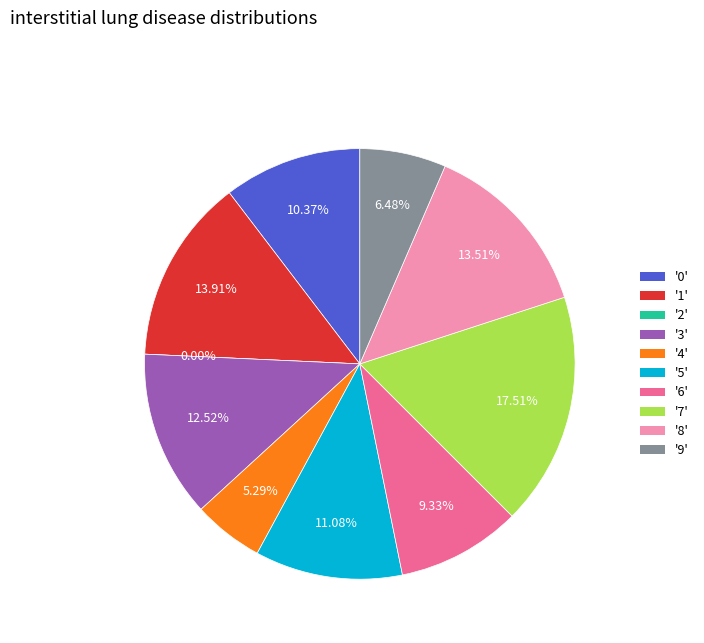

What is the smallest slice in the pie chart?

2